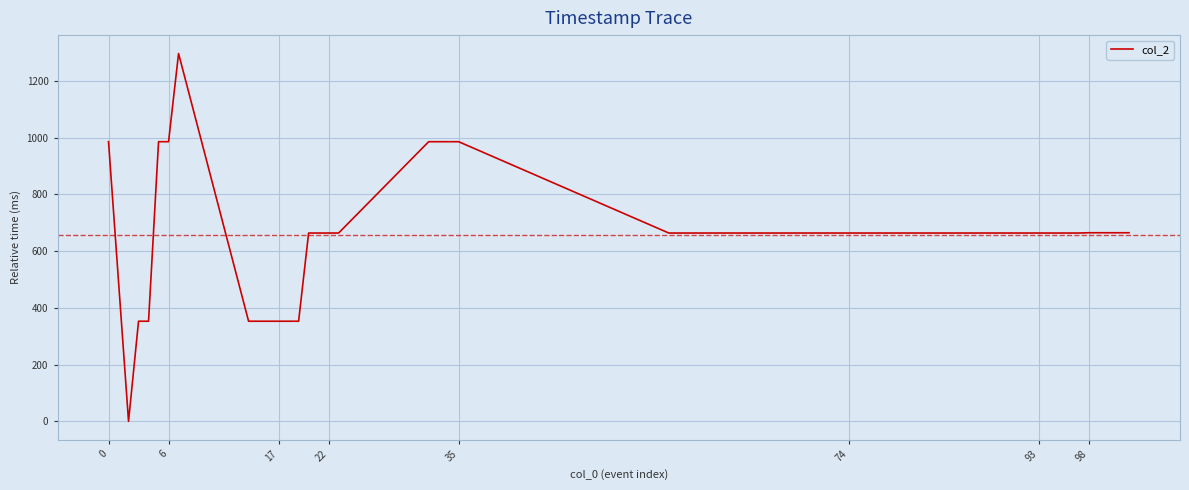

What is the greatest value displayed?

1297